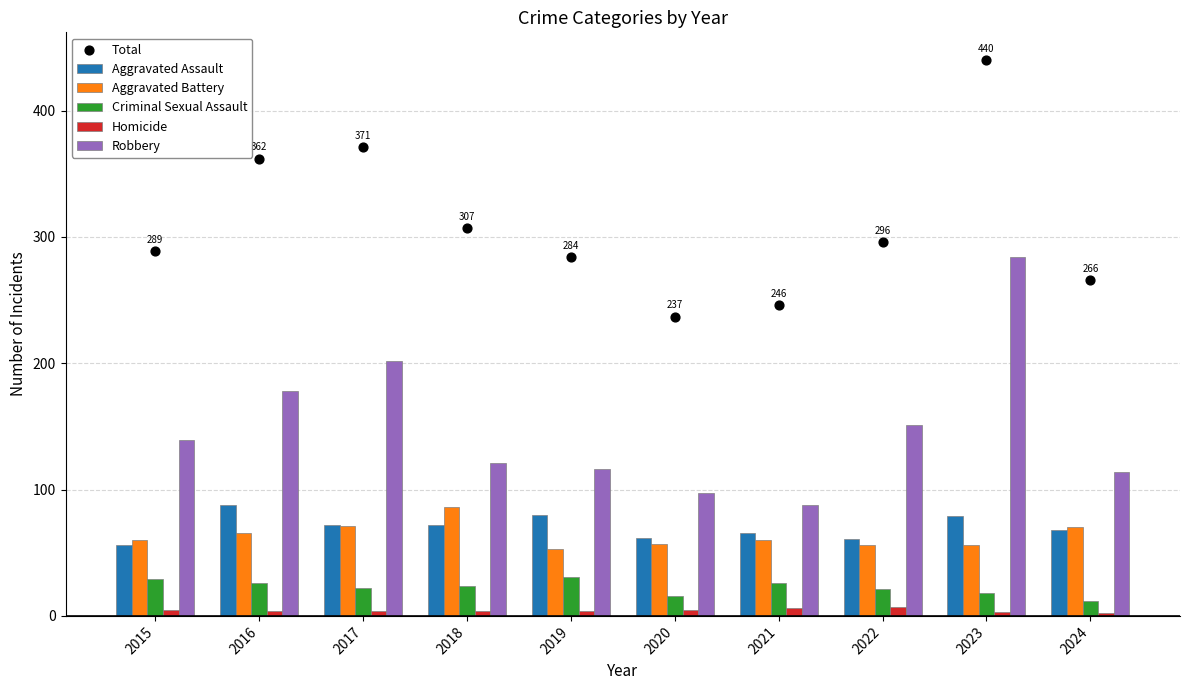

What is the total value across all series at 2018?

614